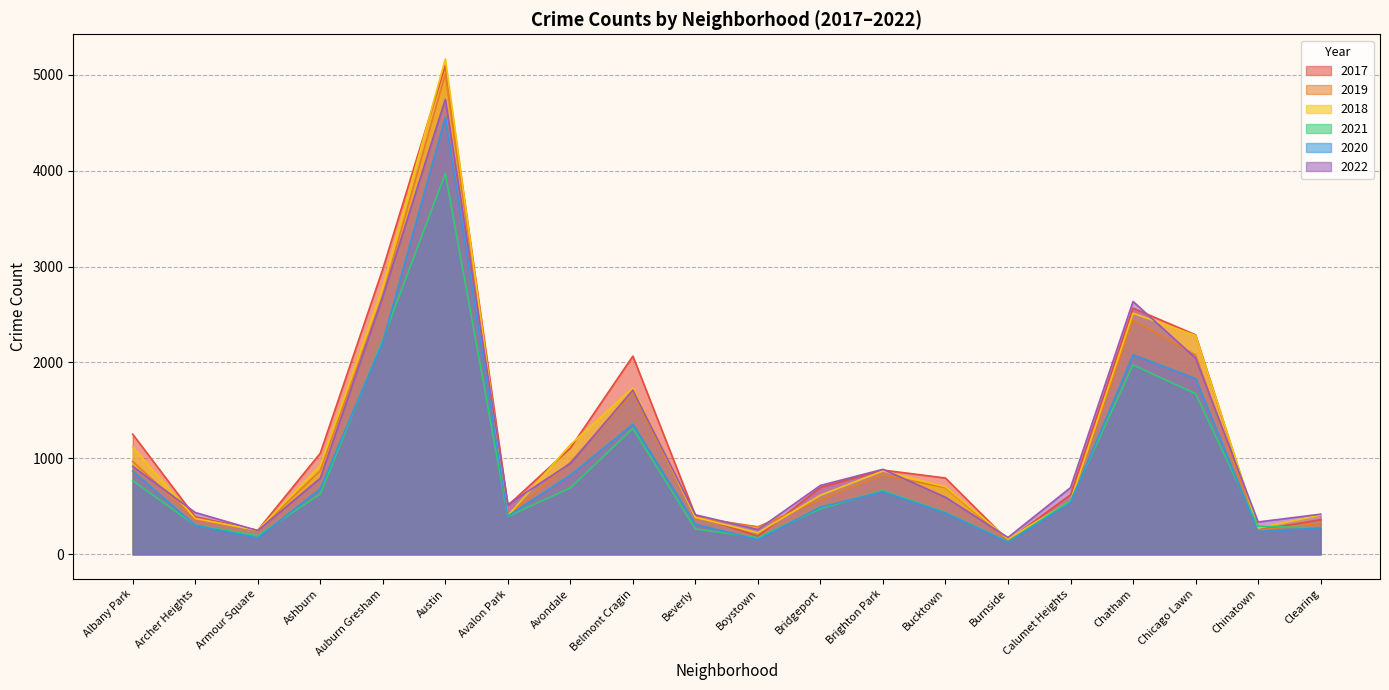

Where does the 2020 series first go above 538?

Albany Park